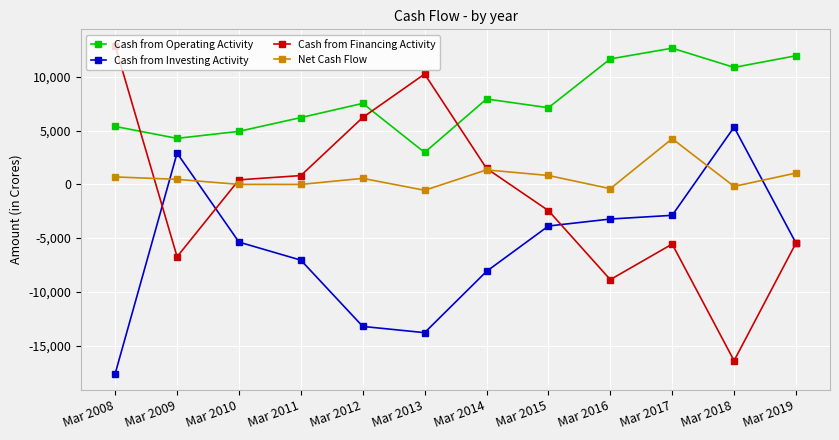

Which series has the largest total across all categories?

Cash from Operating Activity